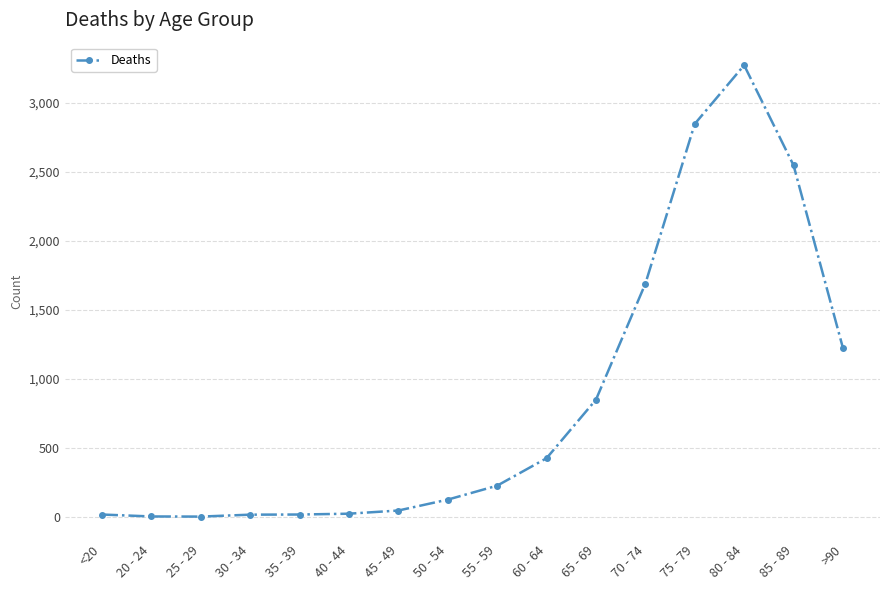

What is the difference between the second highest and second lowest values?

2844